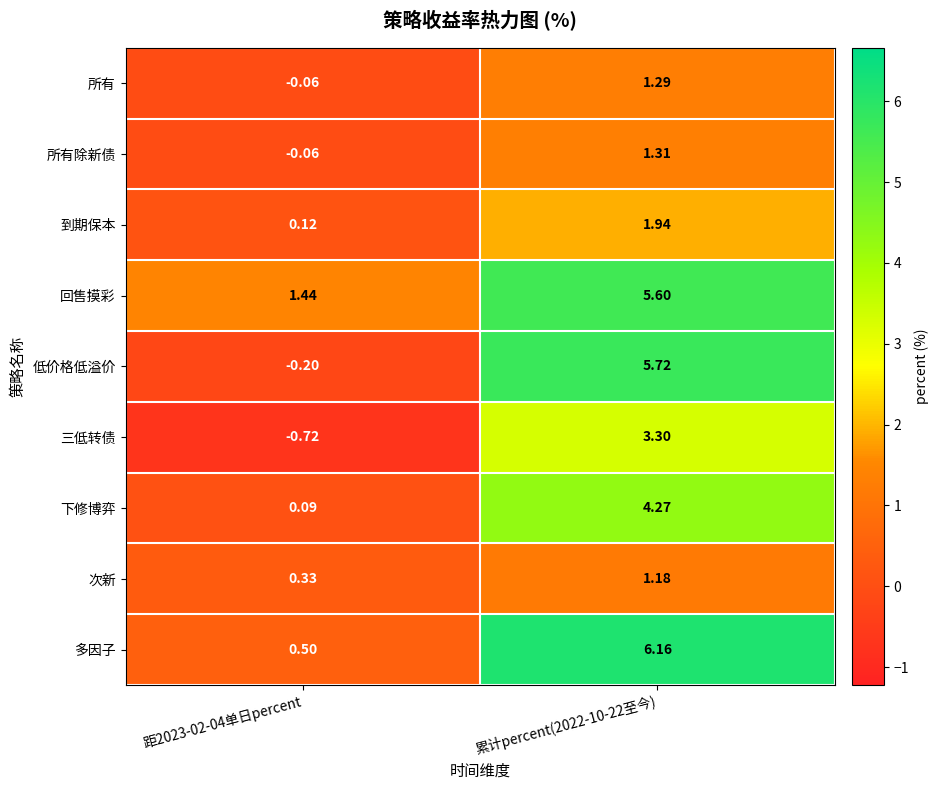

What is the spread (max minus min) of values at 累计percent(2022-10-22至今)?

5.0